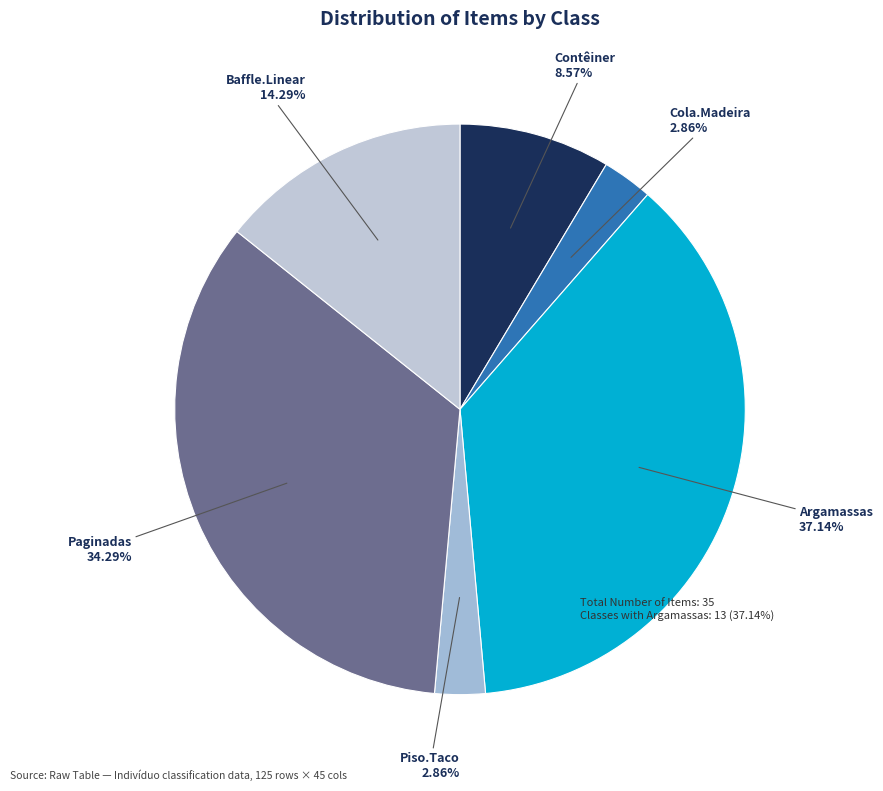

What percentage is the Paginadas slice, to the nearest percent?

34%